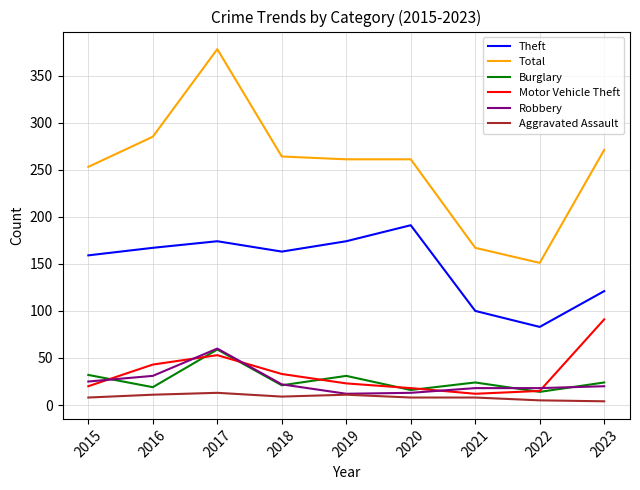

Between which two adjacent categories do Motor Vehicle Theft and Burglary first intersect?

2015 and 2016